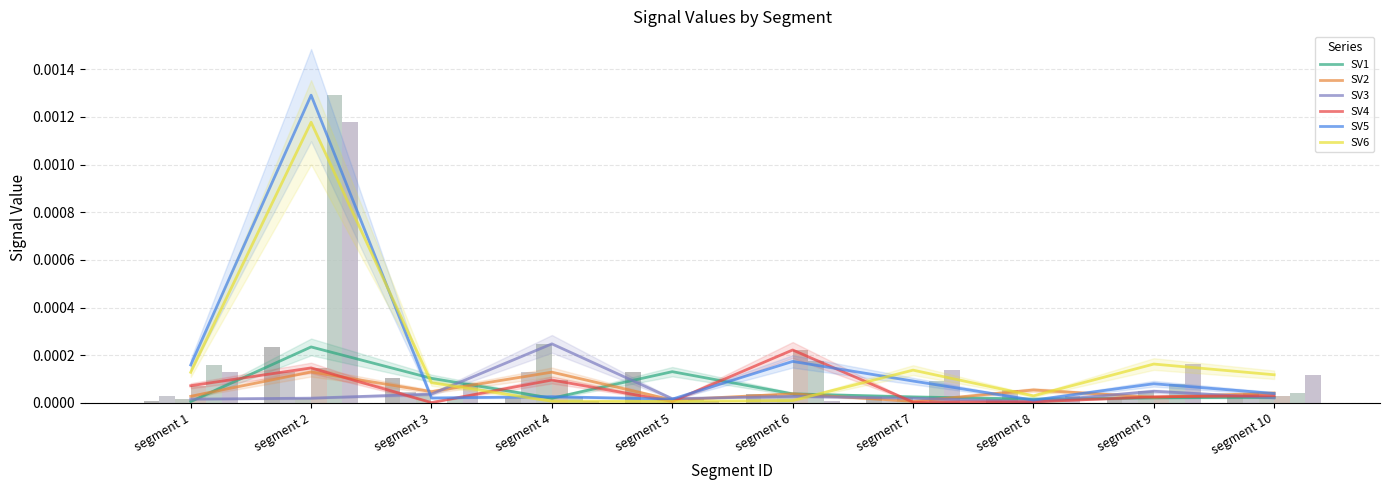

The value of Signal_Value_1 at segment 10 is 0.0. True or false?

True